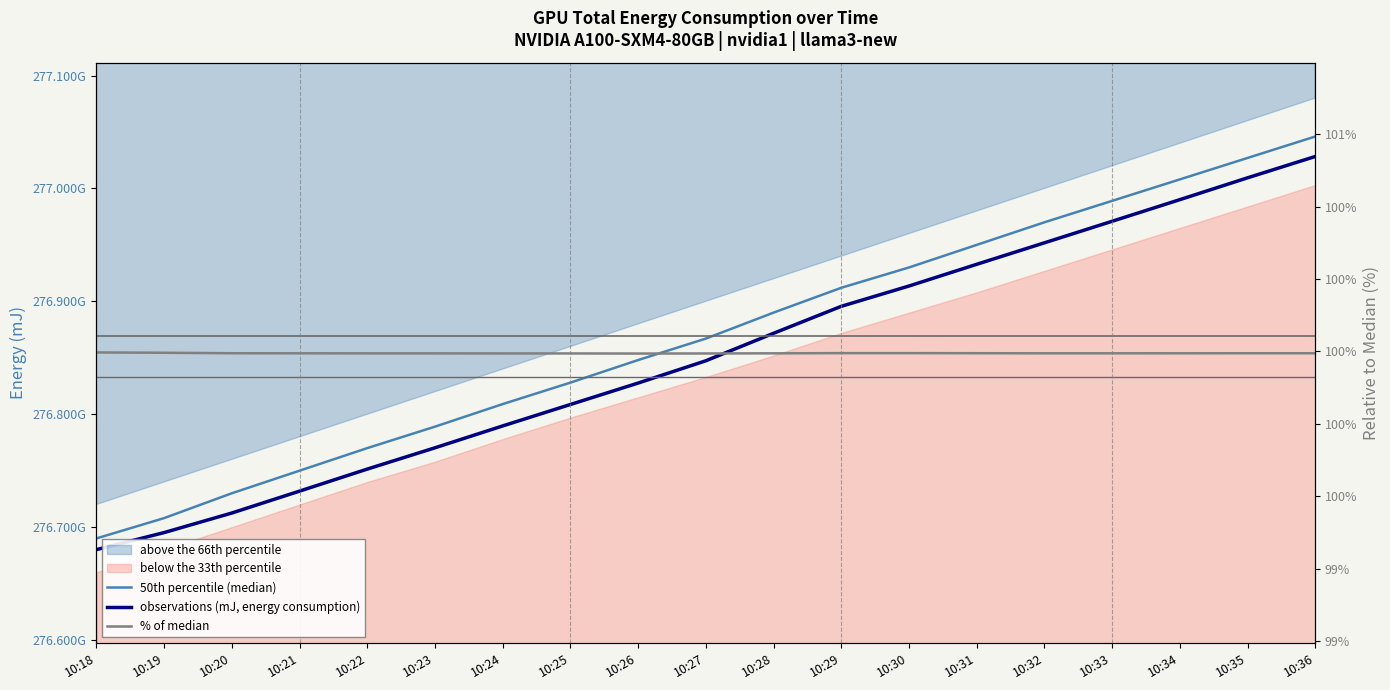

What is the value of the 50th percentile (median) point at the 17th from the left?

277008000000.0